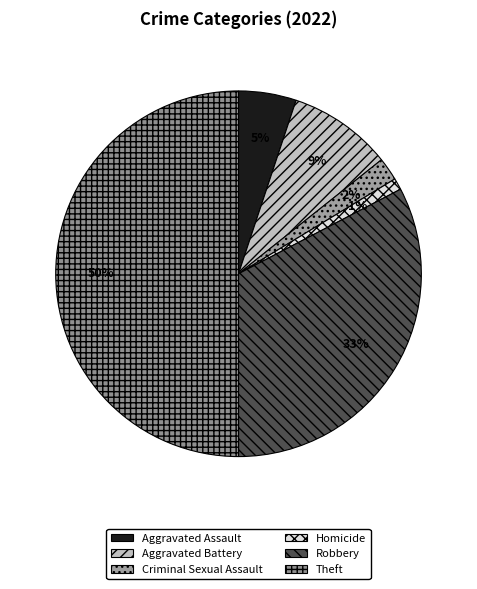

To the nearest percent, what is the combined percentage of Robbery and Aggravated Assault?

38%